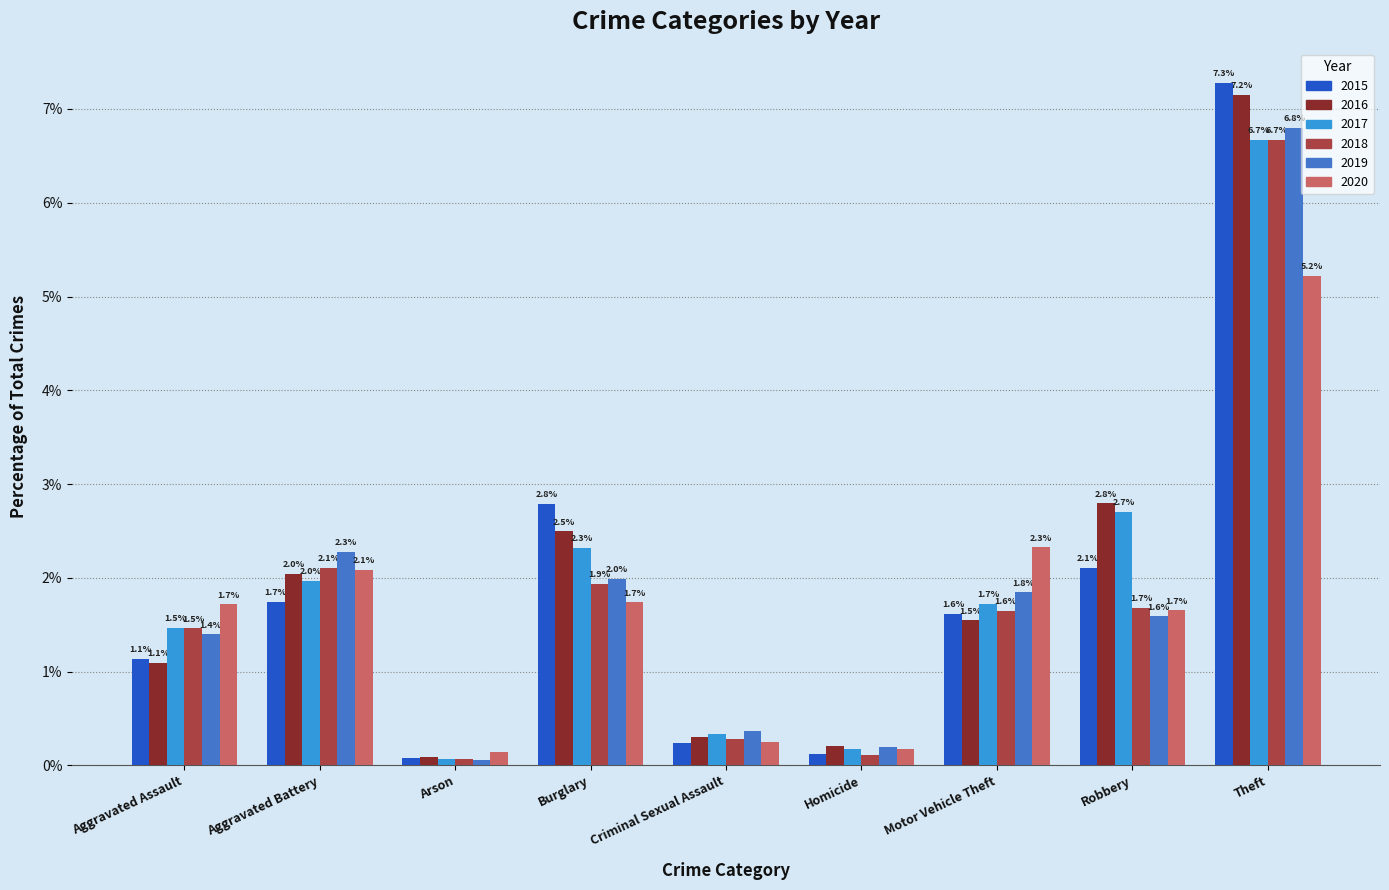

What is the spread (max minus min) of values at Motor Vehicle Theft?

0.8